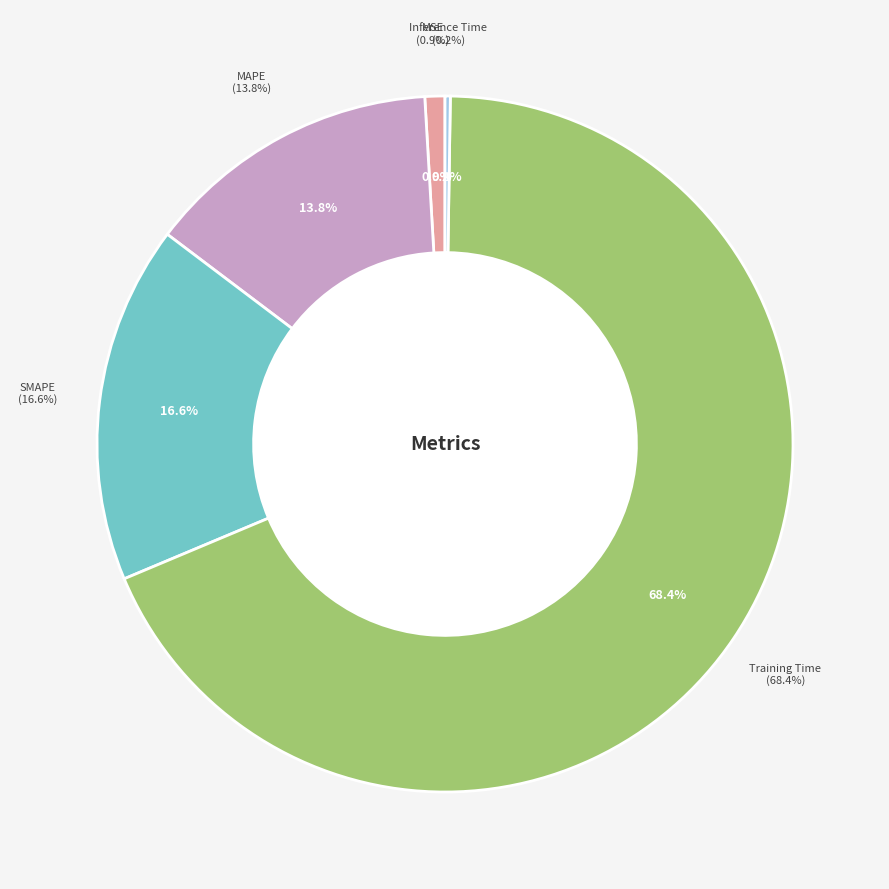

Which category has the smallest portion of the pie?

Inference Time